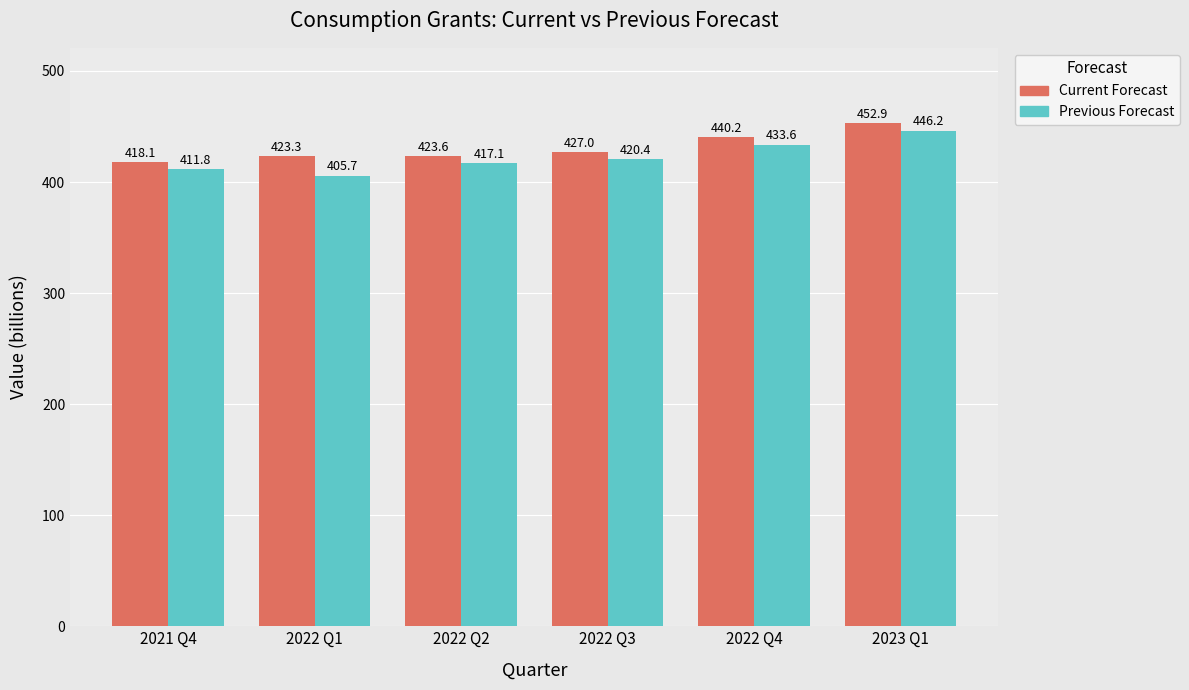

List the series in order of their peak value, highest first.

Current Forecast, Previous Forecast